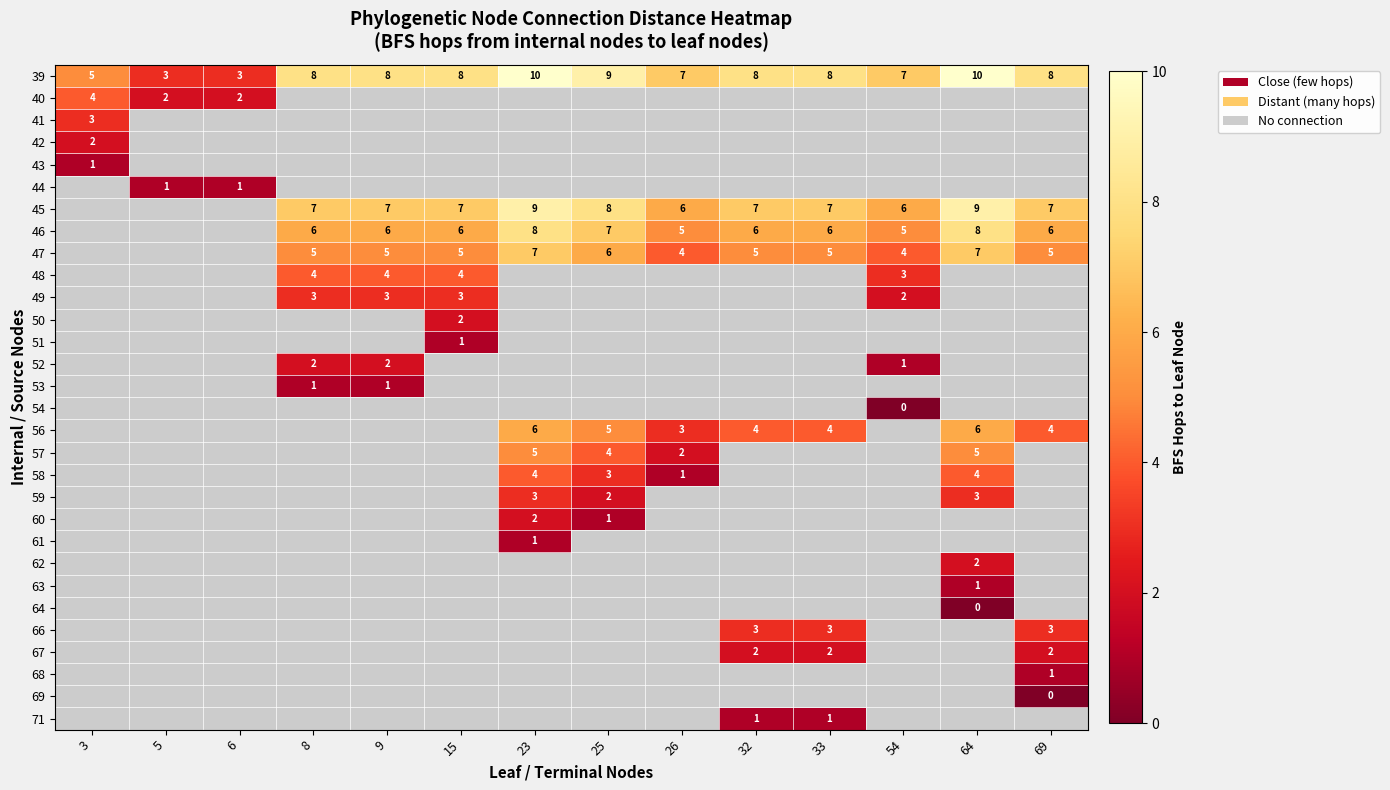

Which category has the highest value across all series?

23